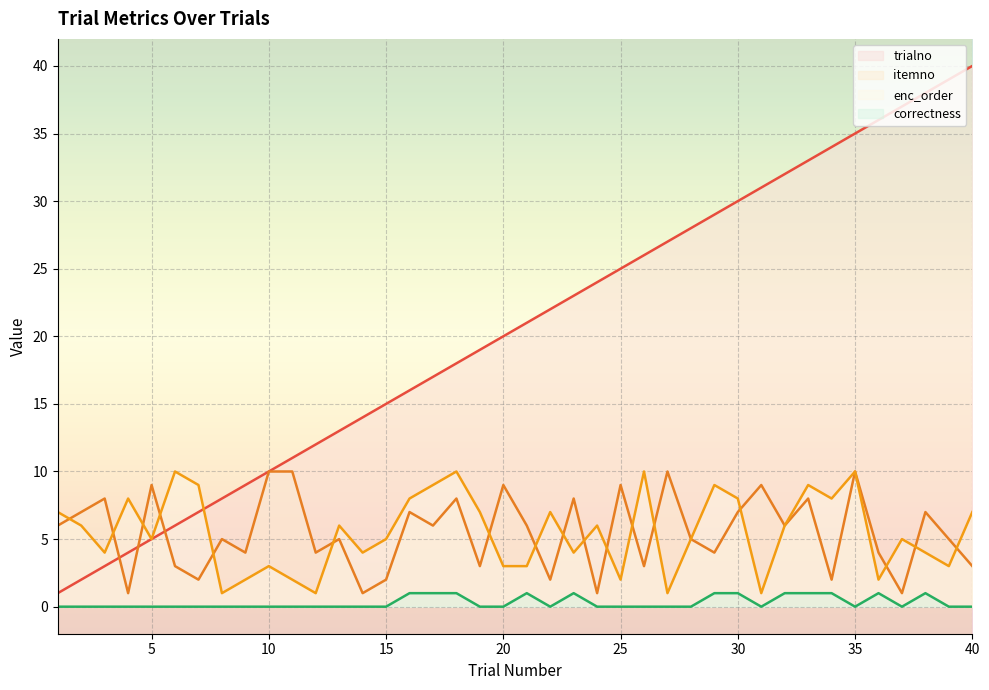

What is the total value across all series at 26?

39